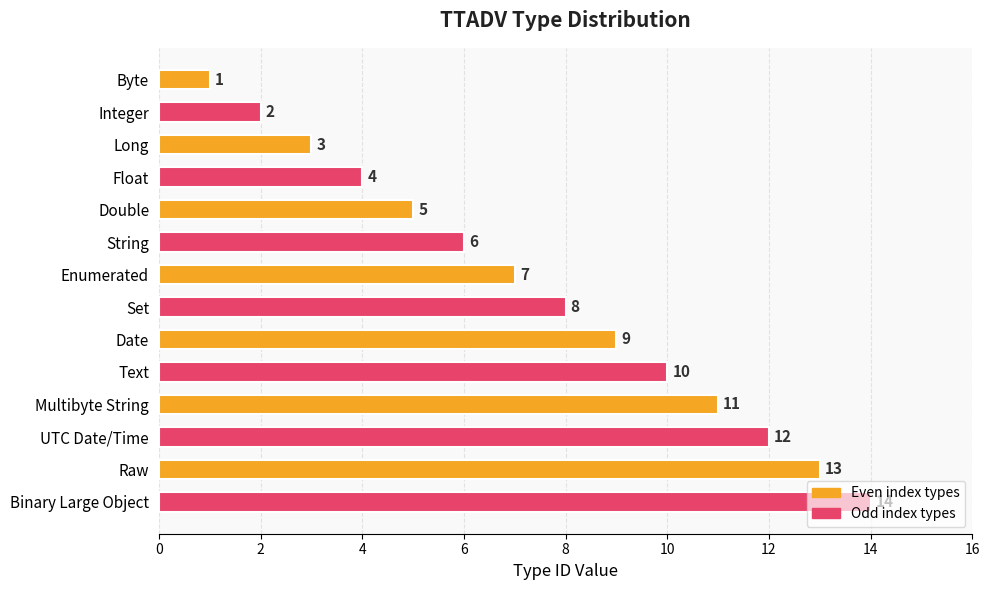

What is the difference between the maximum and minimum values?

13